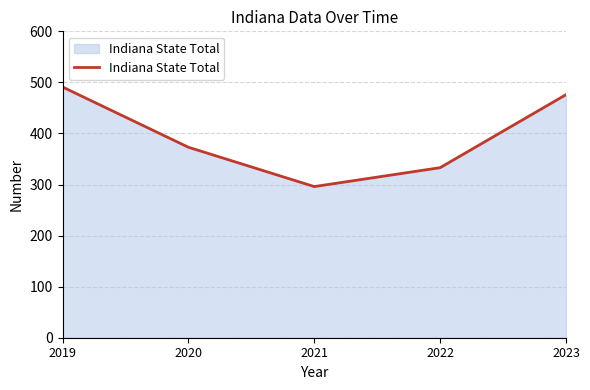

Count the number of categories in the chart.

5